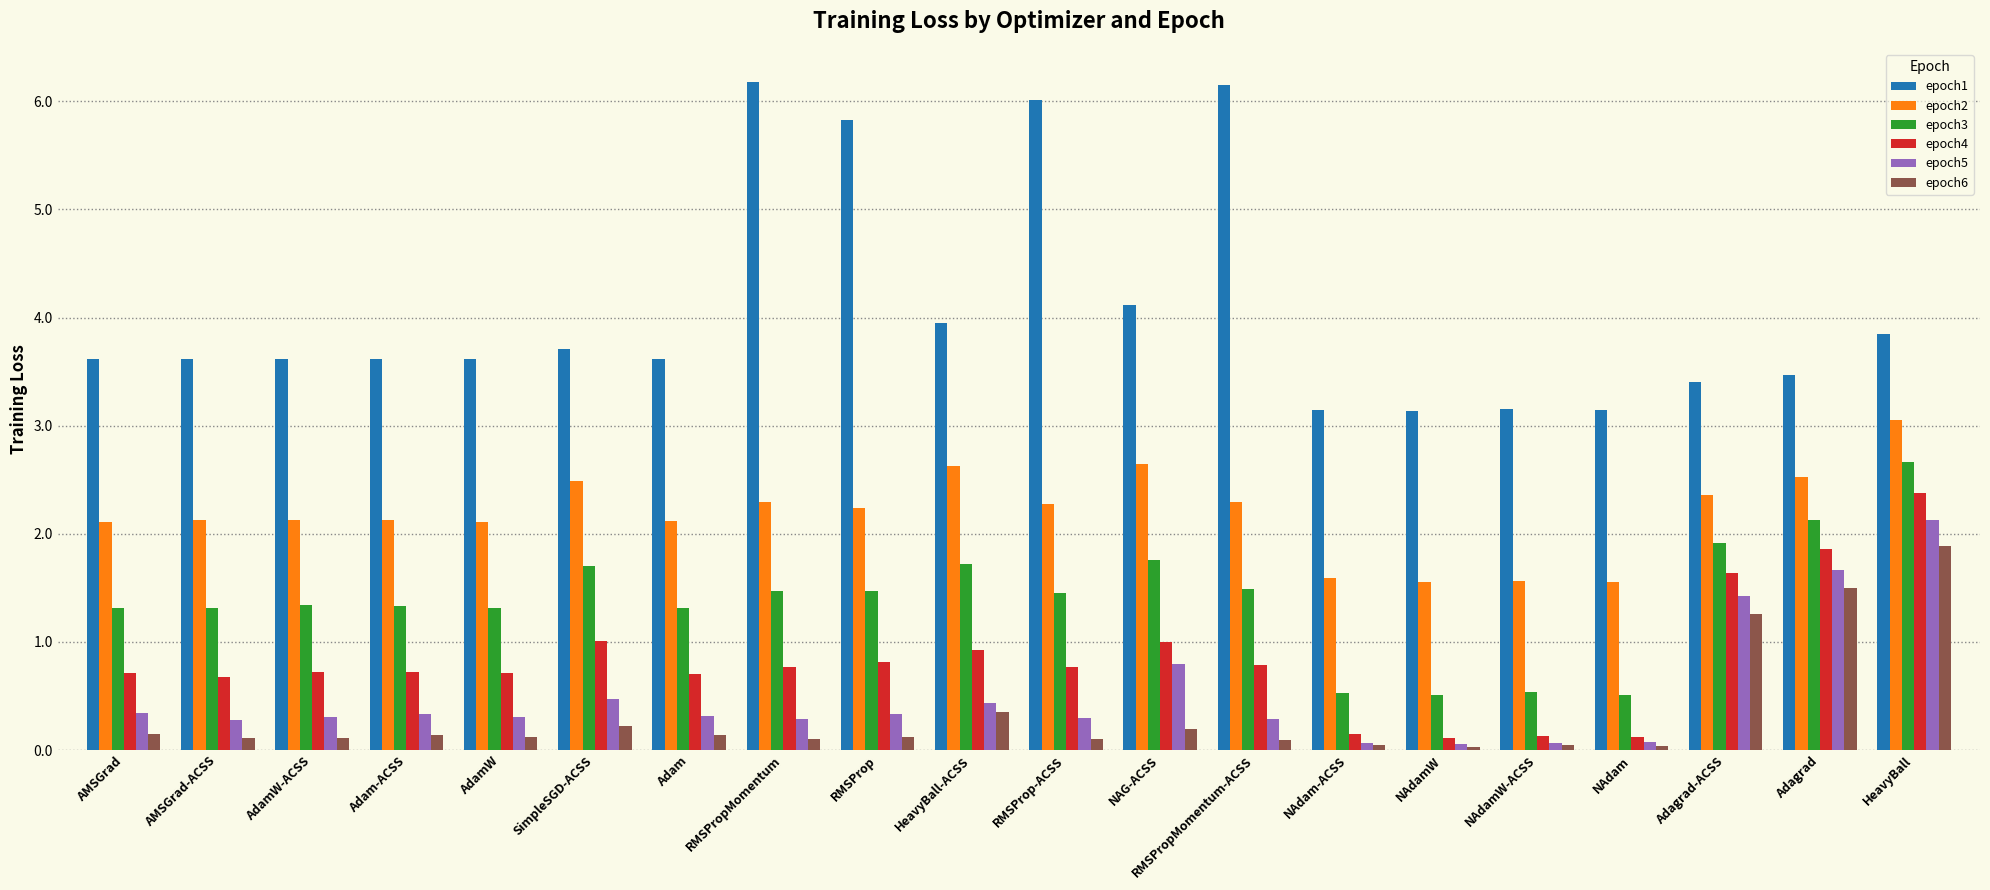

The epoch1 series shows 1.9 at RMSPropMomentum. True or false?

False